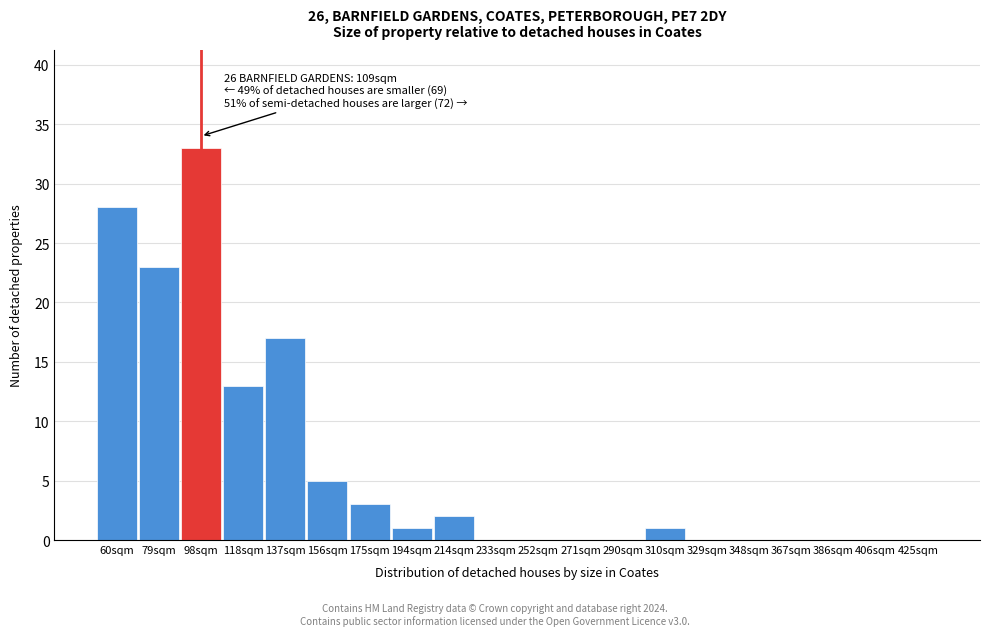

Reading left to right, transcribe all the data shown in this chart.

60sqm=28	79sqm=23	98sqm=33	118sqm=13	137sqm=17	156sqm=5	175sqm=3	194sqm=1	214sqm=2	233sqm=0	252sqm=0	271sqm=0	290sqm=0	310sqm=1	329sqm=0	348sqm=0	367sqm=0	386sqm=0	406sqm=0	425sqm=0